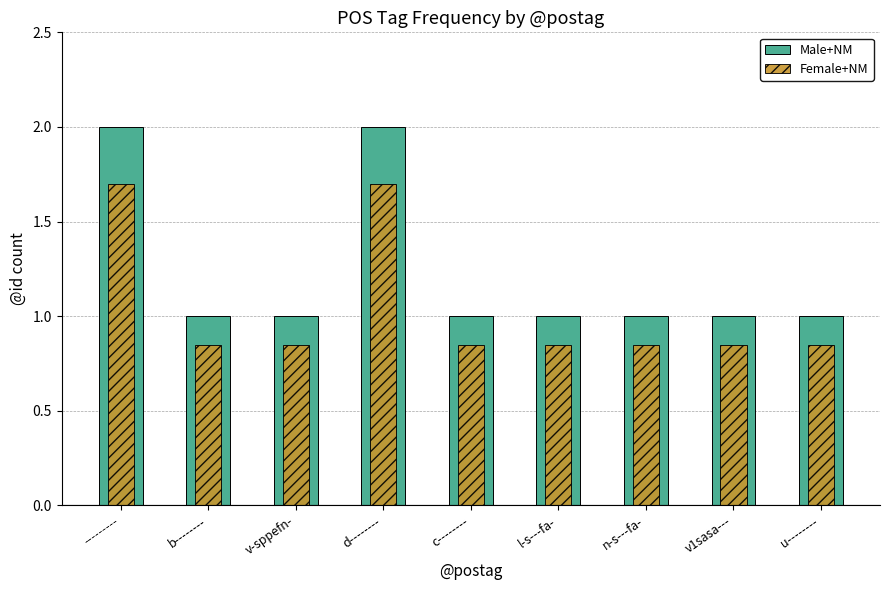

Rank the series by their maximum value, from lowest to highest.

Female+NM, Male+NM